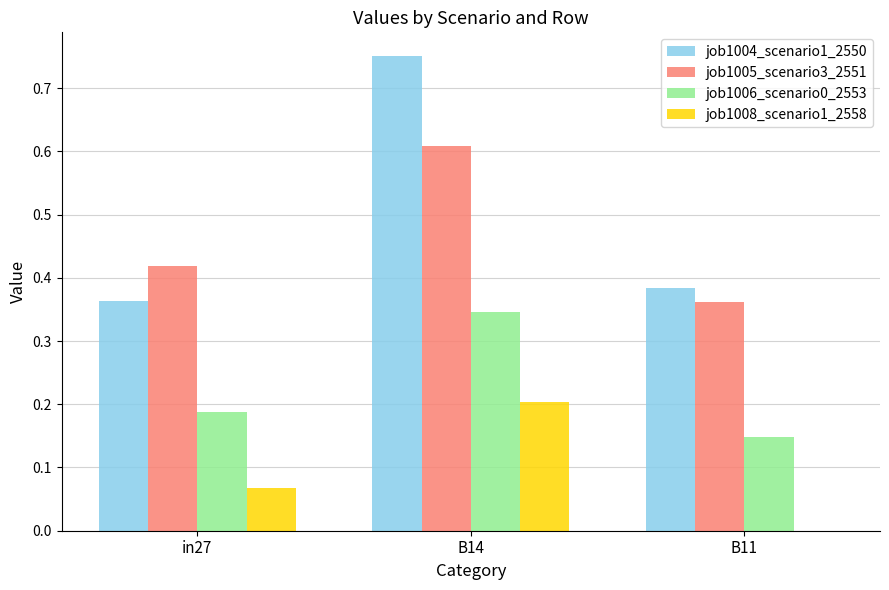

At which category is the sum across all series the highest?

B14